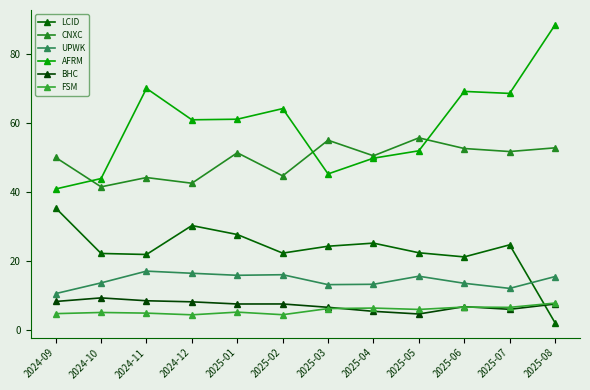

What is the sum of all BHC values?

84.9